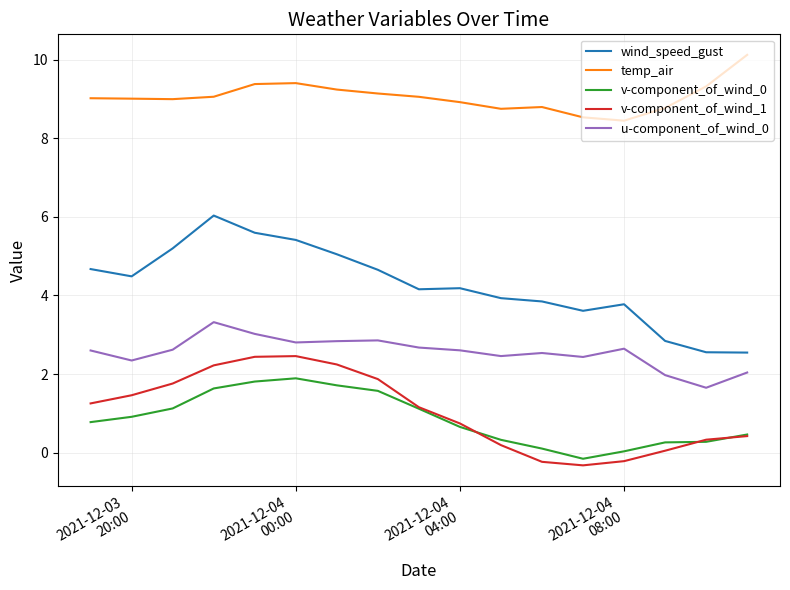

Which series has the widest spread of values?

wind_speed_gust